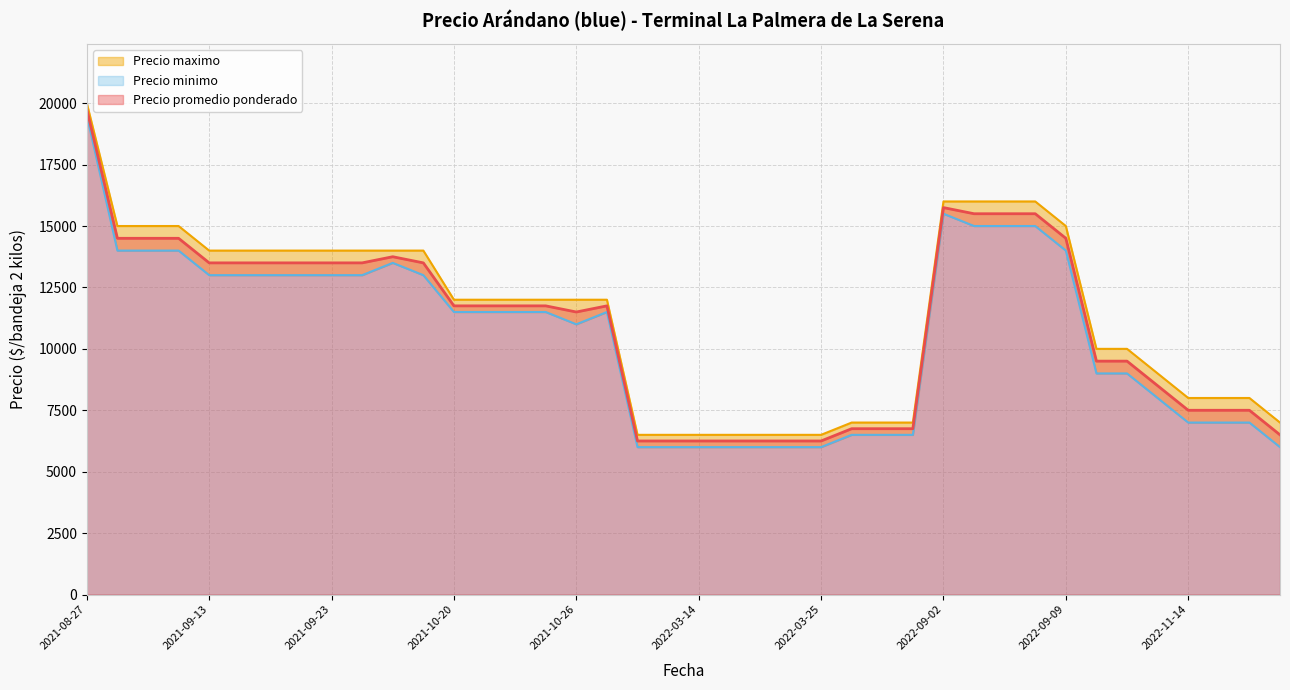

What is the average value of the Precio promedio ponderado series?

10975